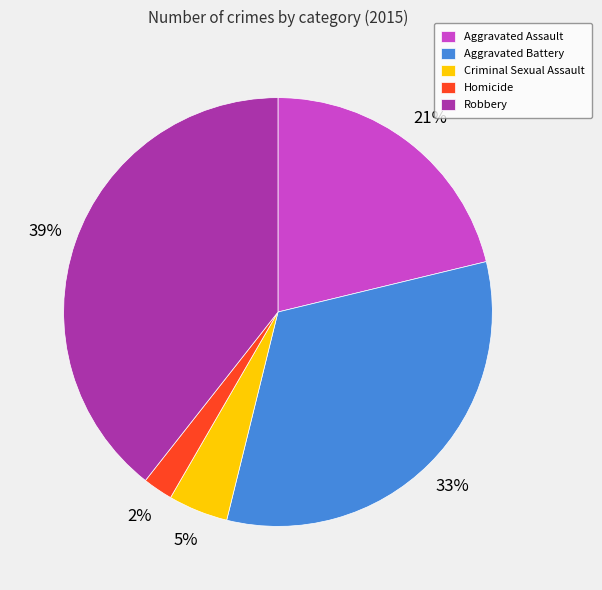

Does Homicide account for over 50% of the chart?

No